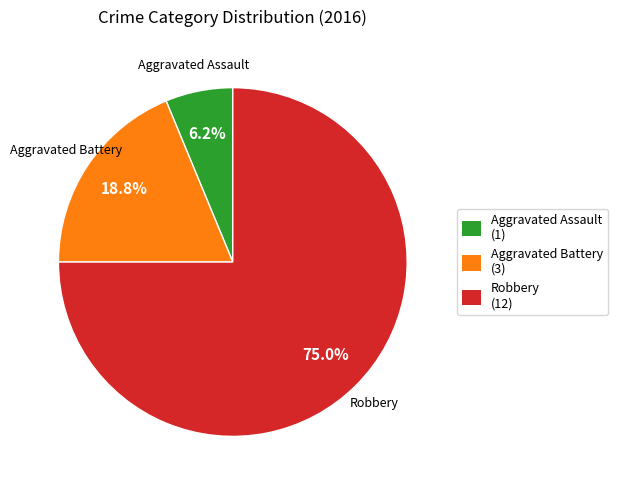

Which slice is the largest?

Robbery (12)